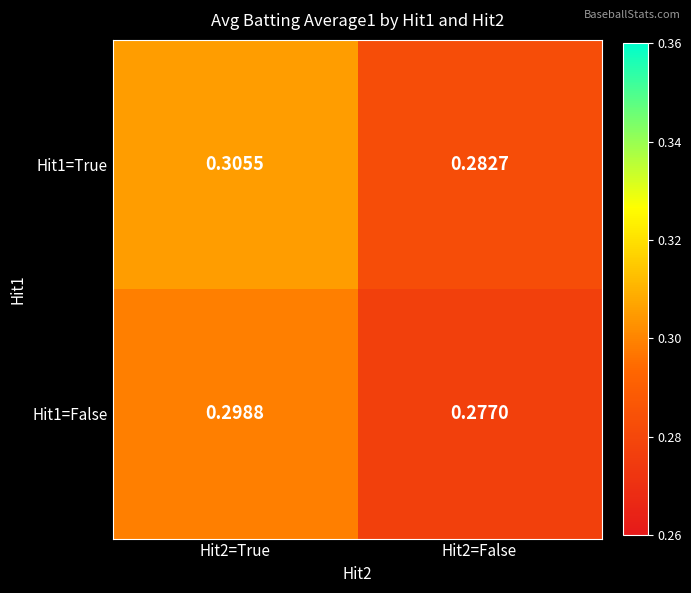

List the series in order of their peak value, highest first.

Hit1=True, Hit1=False